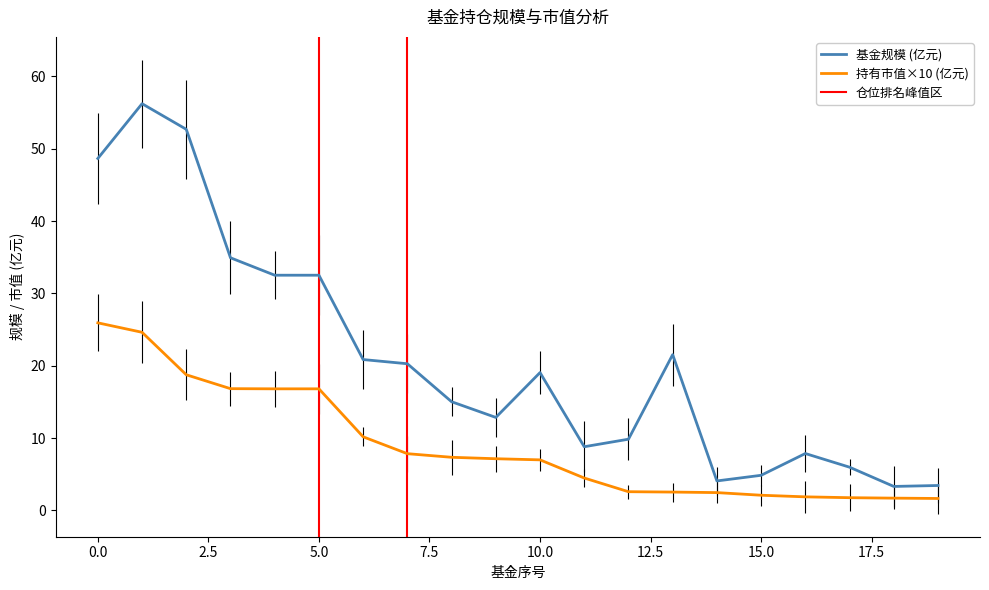

True or false: 持有市值(亿元) and 基金规模 intersect in this chart.

False